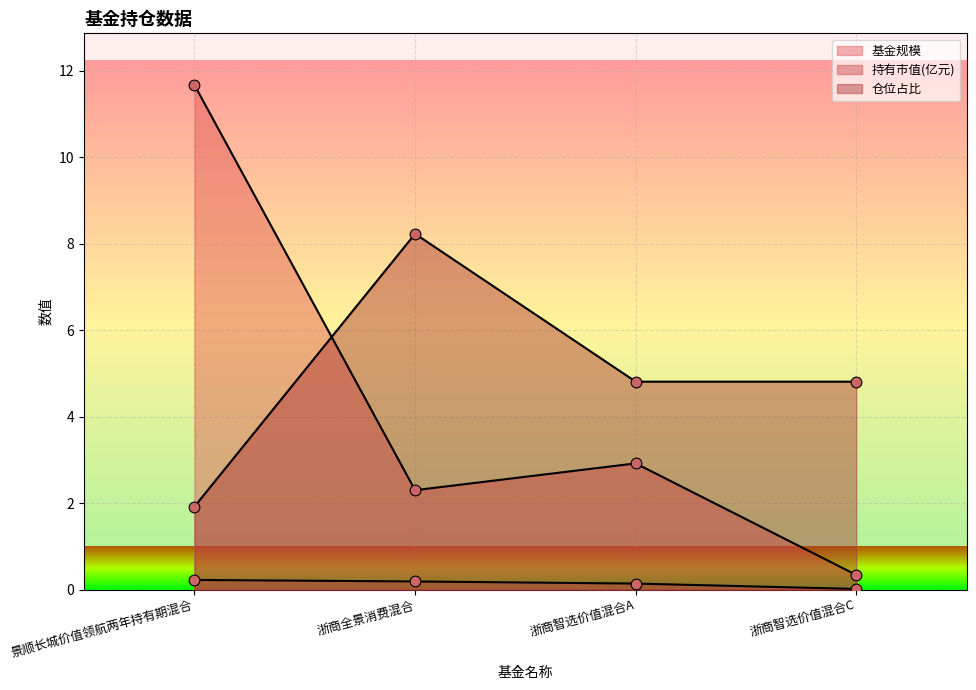

Is the value of 基金规模 at 景顺长城价值领航两年持有期混合 greater than the value of 持有市值(亿元) at 浙商智选价值混合A?

Yes